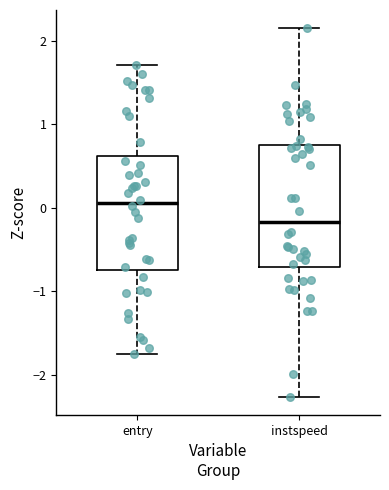

Reading left to right, read every box against the y-axis: the position of its median line, the range the box covers, and the ends of its whiskers. The values are not printed on the chart, so give them approximately, as read against the axis.

entry: median 0.1, box -0.7 to 0.6, whiskers -1.7 to 1.7
instspeed: median -0.2, box -0.7 to 0.8, whiskers -2.3 to 2.2